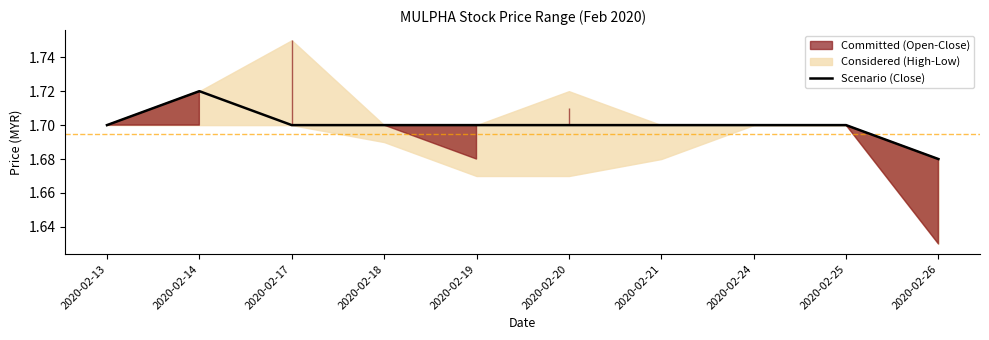

Where is the first local maximum?

2020-02-14